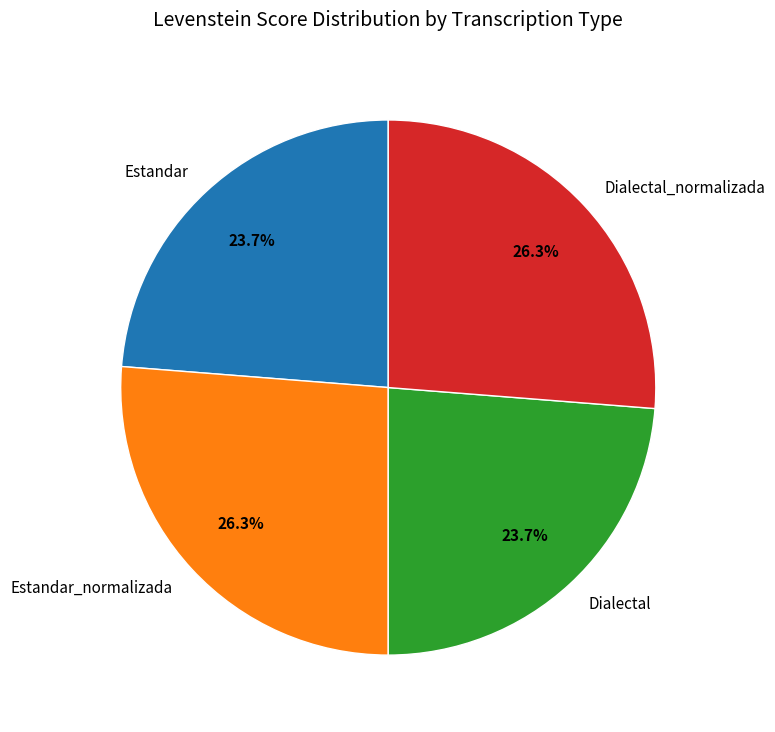

Is Estandar the majority of the pie?

No